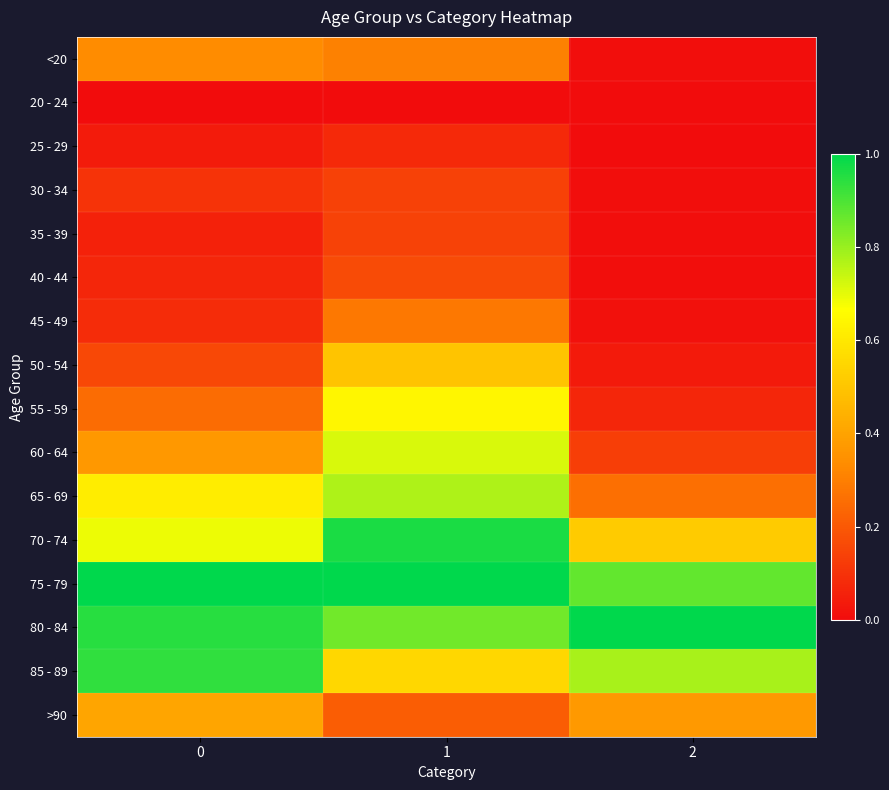

Count the number of categories in the chart.

3